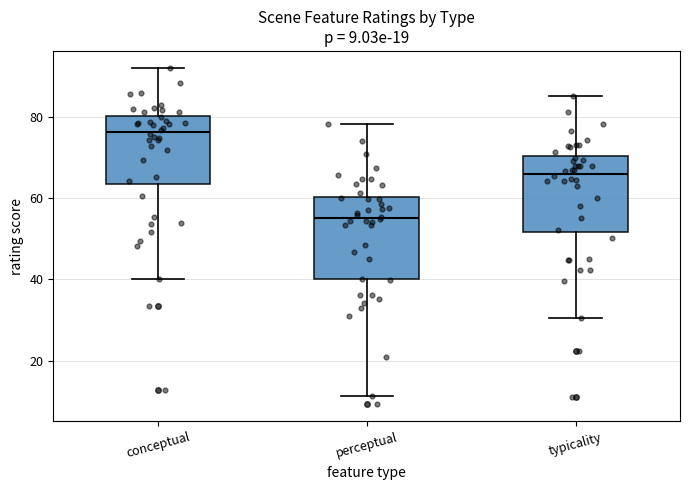

Which box has the lowest median line?

perceptual